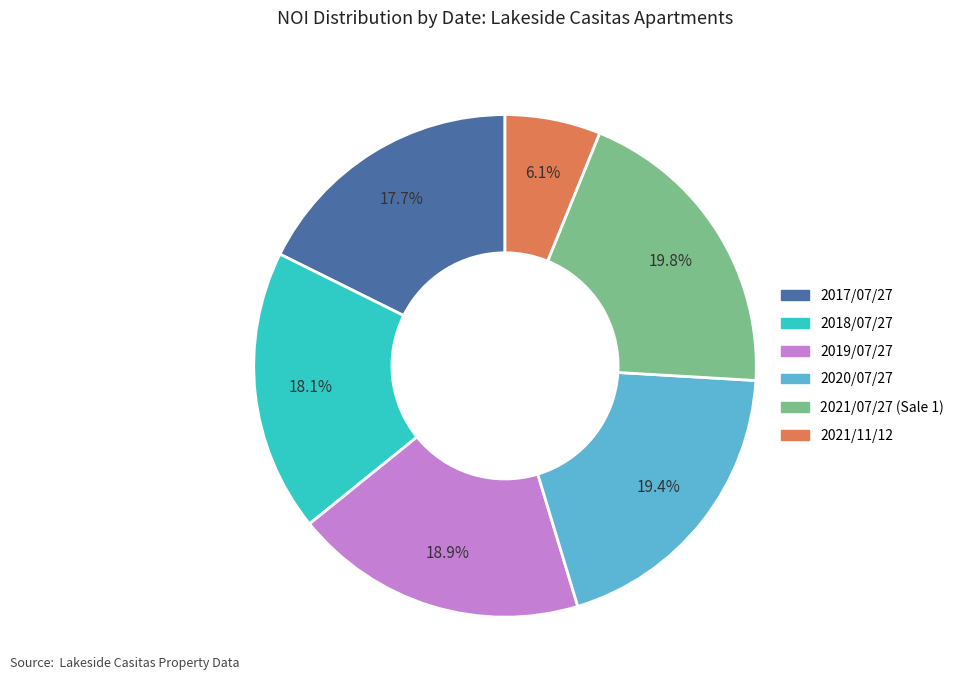

Is there any slice that represents more than half of the pie?

No